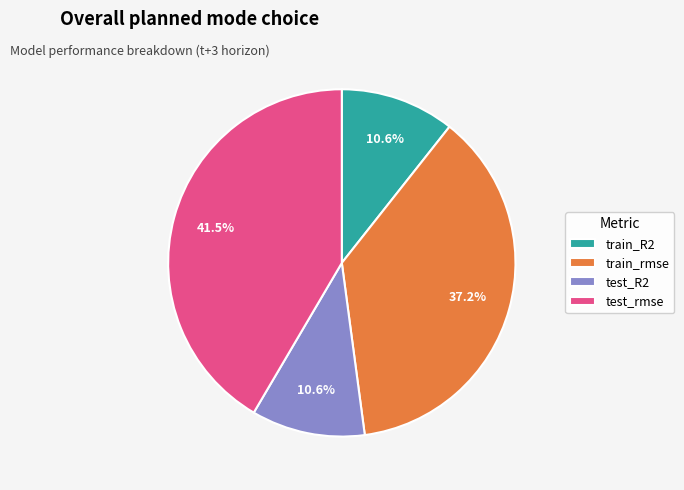

Which has a higher value, test_R2 or train_rmse?

train_rmse